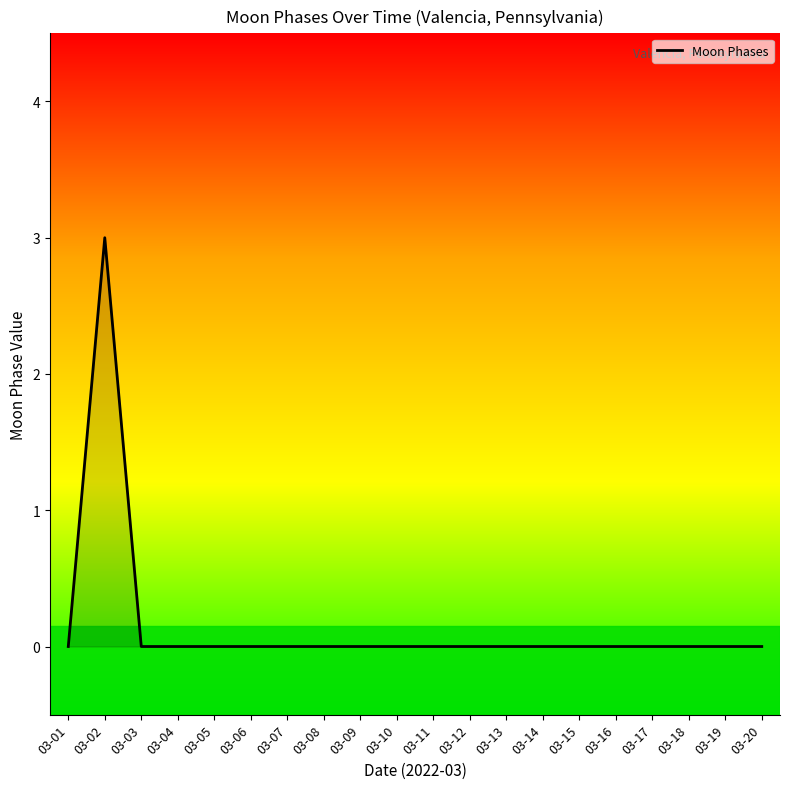

The value at 03-15 is 1. True or false?

False